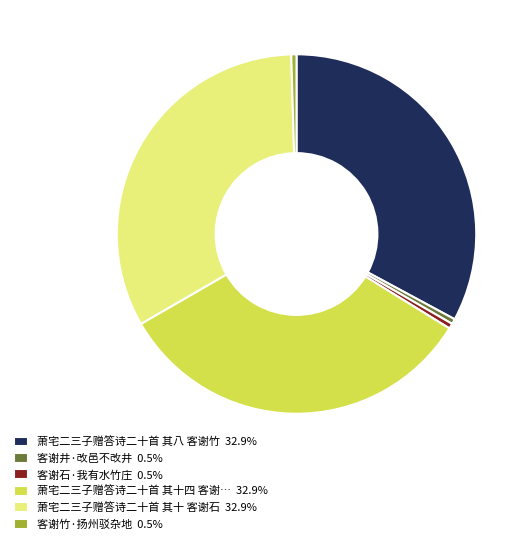

Do 客谢井·改邑不改井 0.5% and 萧宅二三子赠答诗二十首 其十四 客谢… 32.9% together represent more than half of the pie?

No